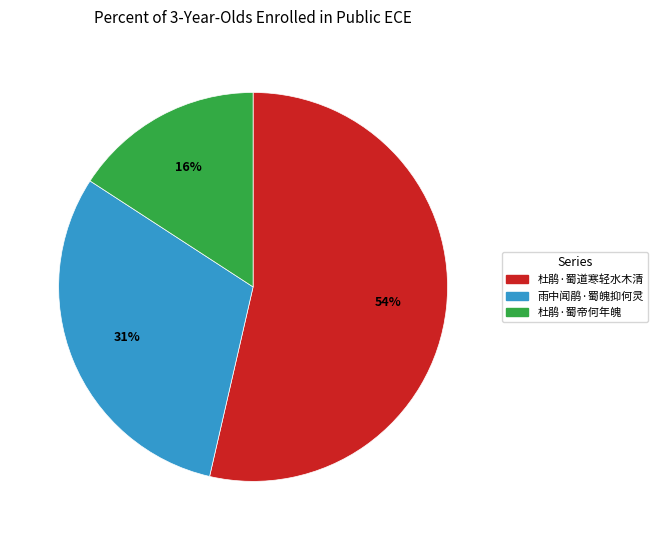

Between 雨中闻鹃·蜀魄抑何灵 and 杜鹃·蜀帝何年魄, which is larger?

雨中闻鹃·蜀魄抑何灵